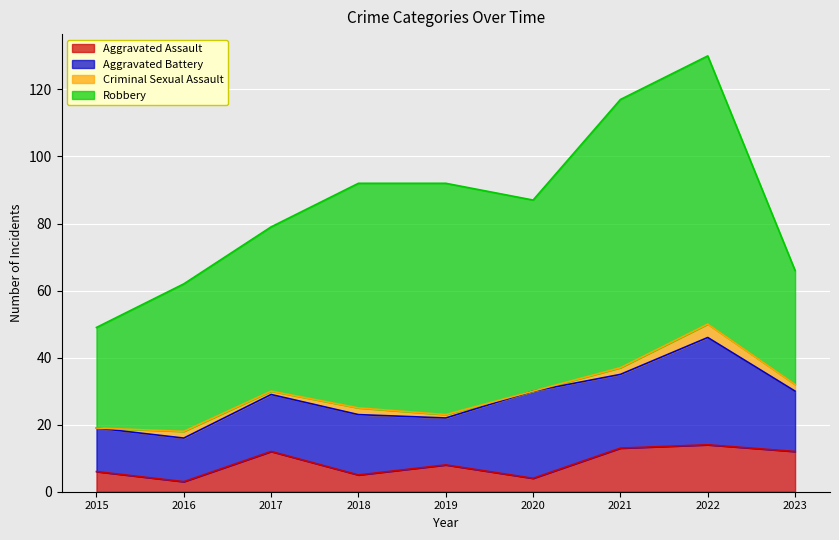

What is the value of the Aggravated Assault point at the 2nd from the left?

3